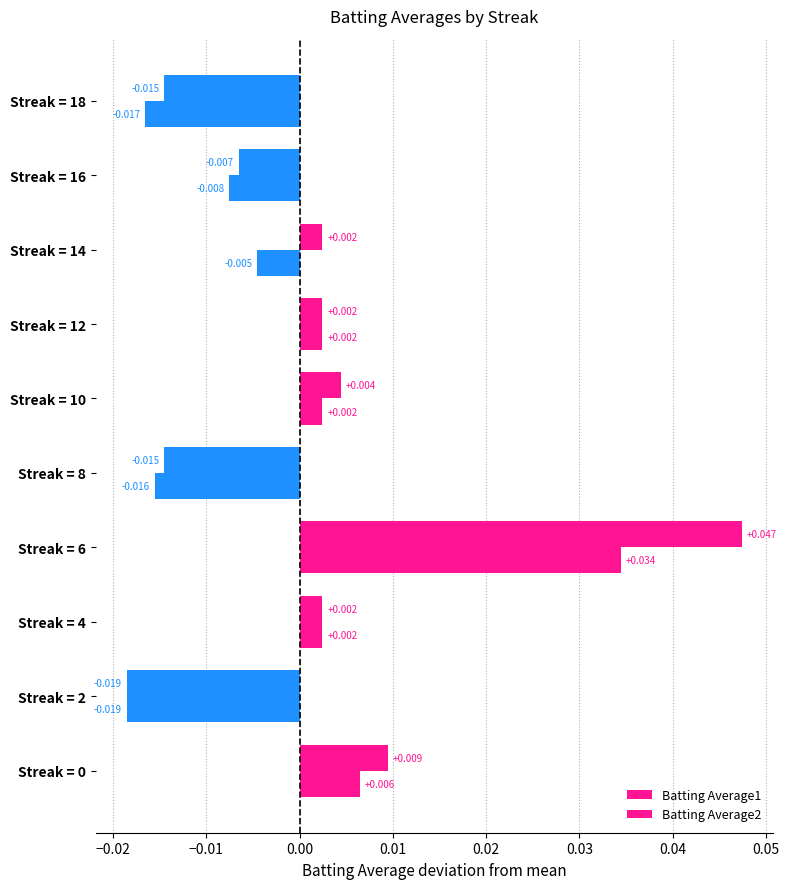

What is the difference between the maximum and second lowest values in the Batting Average2 series?

0.1